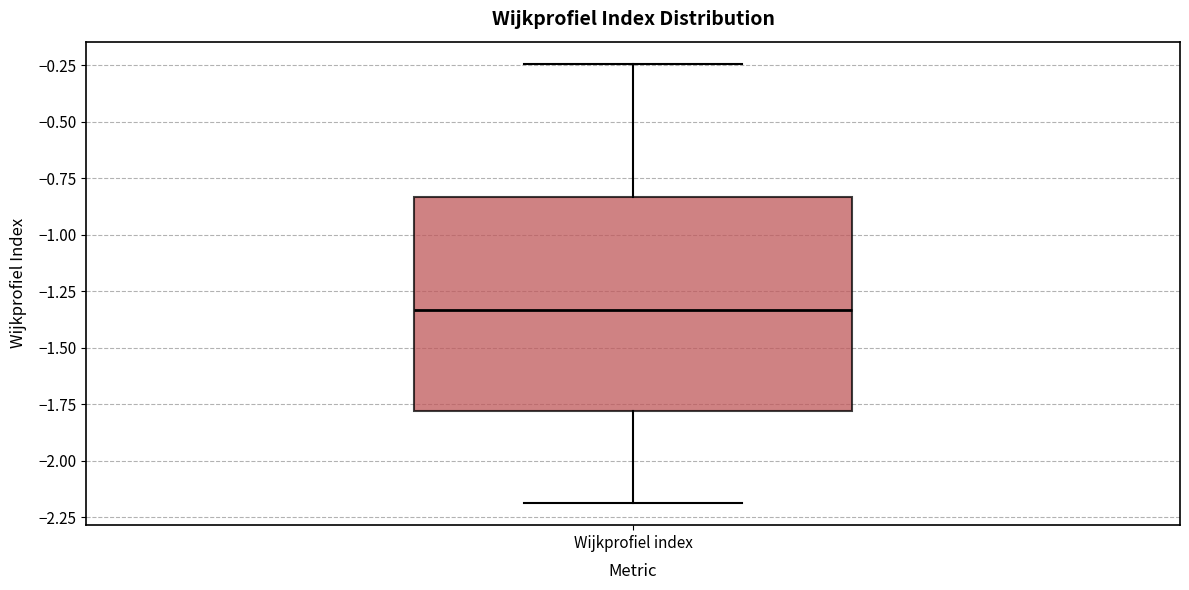

Read this box plot against the y-axis: the position of the median line, the range covered by the box, and the ends of both whiskers. The values are not printed on the chart, so give them approximately, as read against the axis.

median -1.35, box -1.80 to -0.85, whiskers -2.20 to -0.25